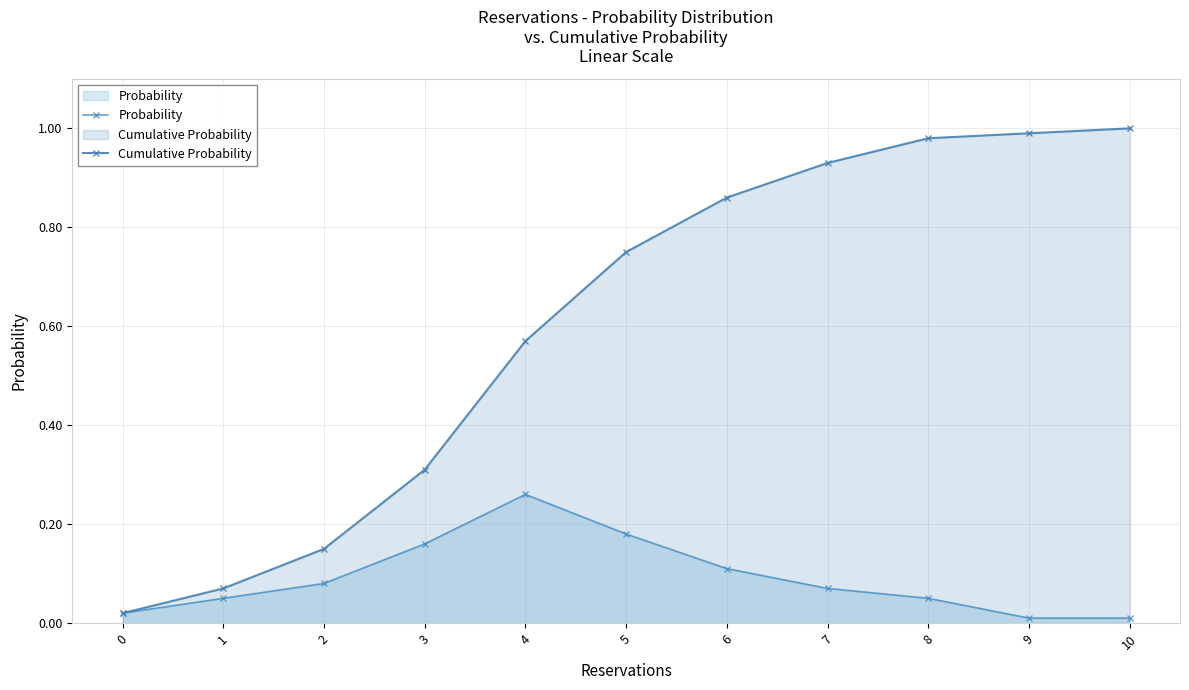

True or false: Cumulative Probability has a value of 0.4 at 8.

False